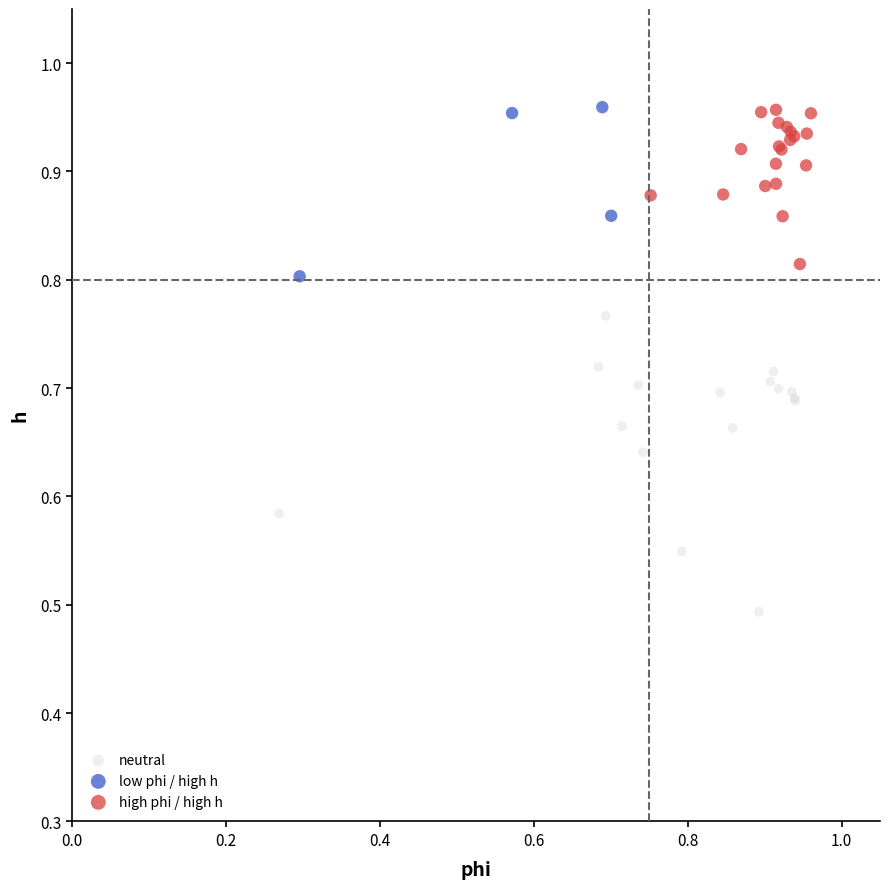

Which series has the largest Y range (max minus min)?

neutral